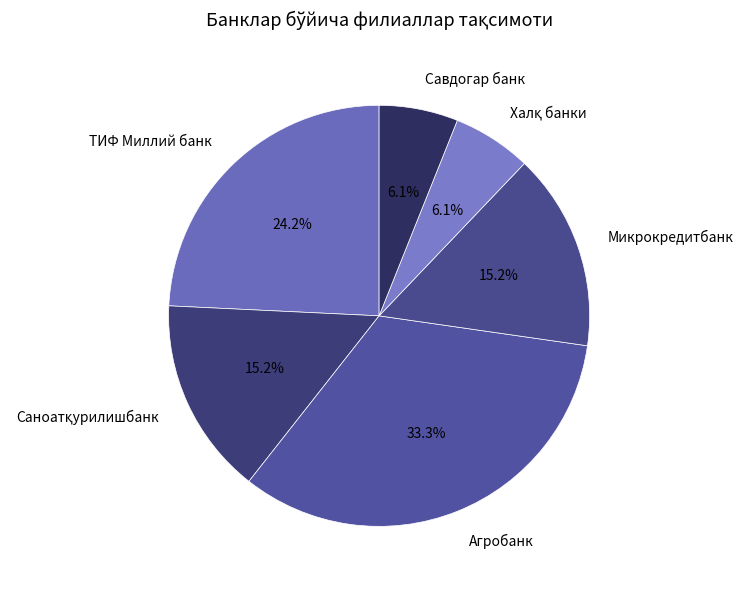

Is Микрокредитбанк the majority of the pie?

No